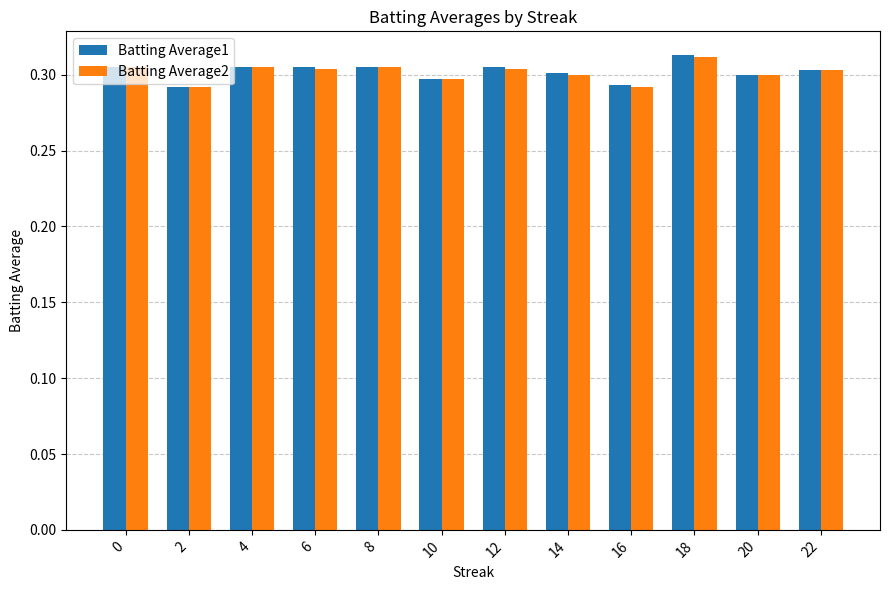

How many Batting Average1 values are between 0 and 1?

12